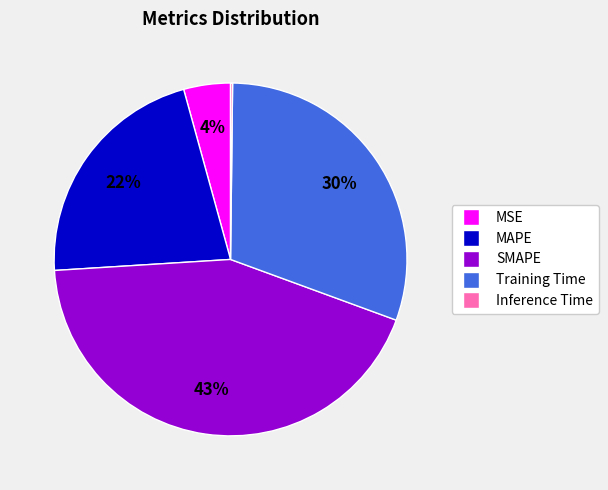

The MAPE slice represents 12% of the pie. True or false?

False